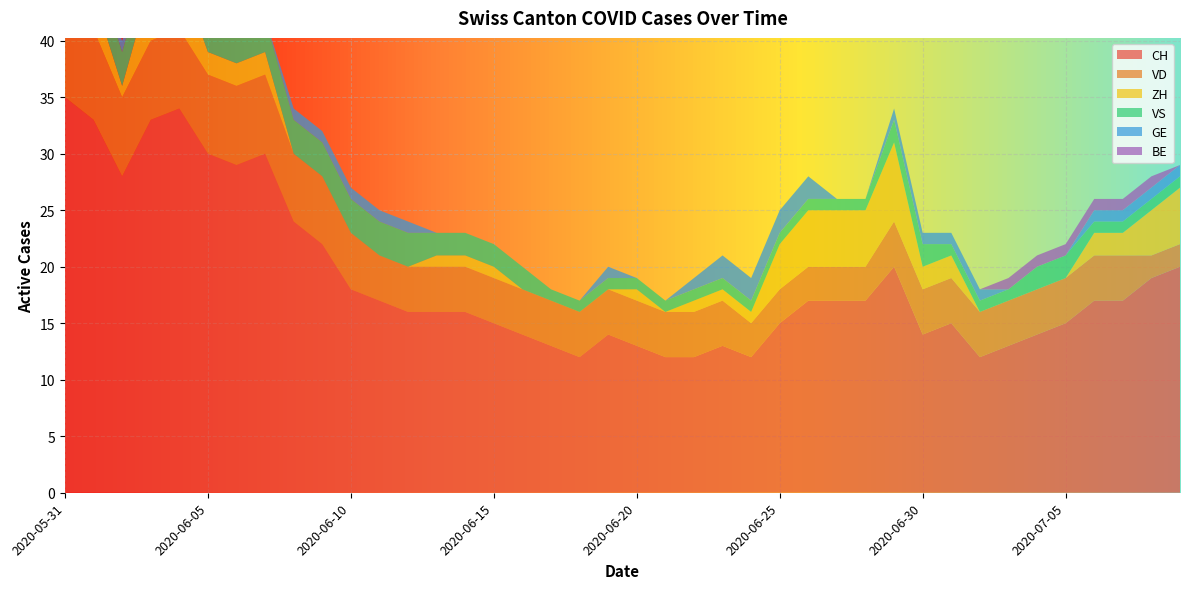

Reading left to right, list all the values displayed in this chart.

CH: 35	33	28	33	34	30	29	30	24	22	18	17	16	16	16	15	14	13	12	14	13	12	12	13	12	15	17	17	17	20	14	15	12	13	14	15	17	17	19	20
VD: 8	8	7	7	7	7	7	7	6	6	5	4	4	4	4	4	4	4	4	4	4	4	4	4	3	3	3	3	3	4	4	4	4	4	4	4	4	4	2	2
ZH: 3	3	1	5	5	2	2	2	0	0	0	0	0	1	1	1	0	0	0	0	1	0	1	1	1	4	5	5	5	7	2	2	0	0	0	0	2	2	4	5
VS: 5	3	3	3	3	3	3	3	3	3	3	3	3	2	2	2	2	1	1	1	1	1	1	1	1	1	1	1	1	2	2	1	1	1	2	2	1	1	1	1
GE: 0	0	1	1	1	1	0	0	1	1	1	1	1	0	0	0	0	0	0	1	0	0	1	2	2	2	2	0	0	1	1	1	1	0	0	0	1	1	1	1
BE: 1	1	0	0	0	0	0	0	0	0	0	0	0	0	0	0	0	0	0	0	0	0	0	0	0	0	0	0	0	0	0	0	0	1	1	1	1	1	1	0